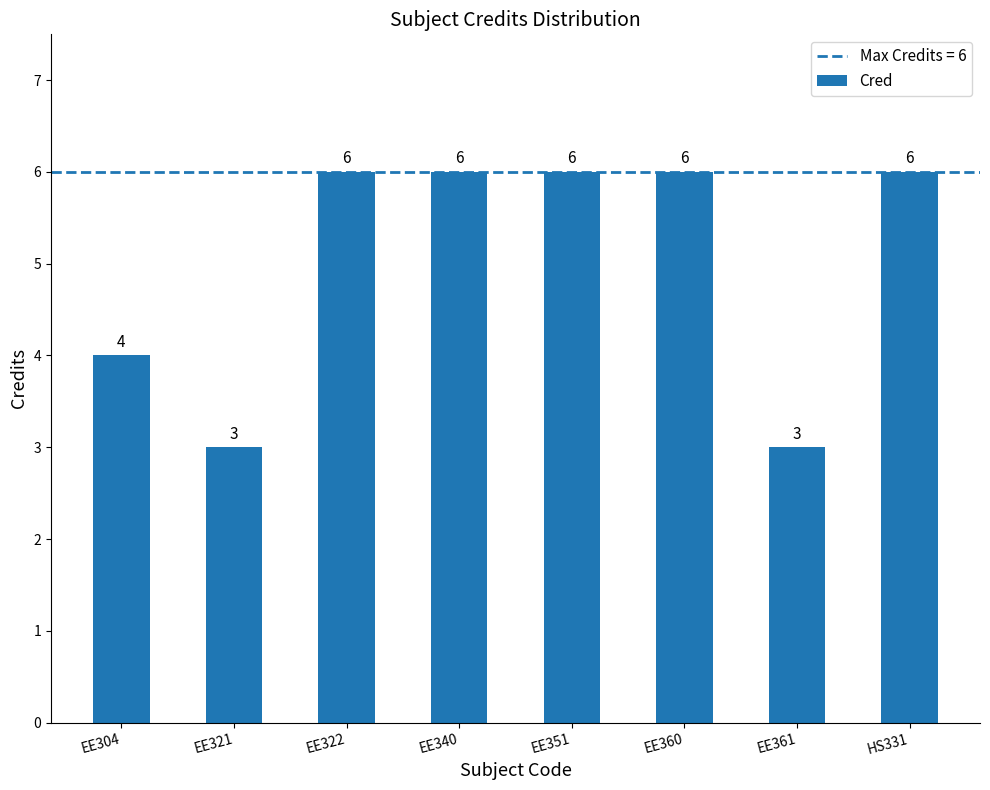

Is it true that the value at EE340 is 6?

True